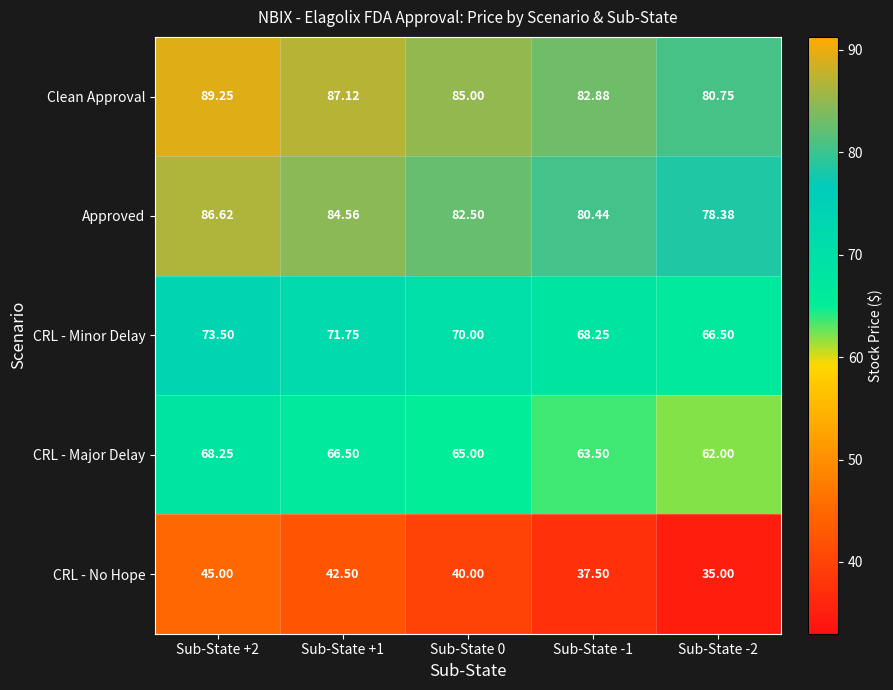

At Sub-State +2, list the series in order from smallest to largest.

CRL - No Hope, CRL - Major Delay, CRL - Minor Delay, Approved, Clean Approval